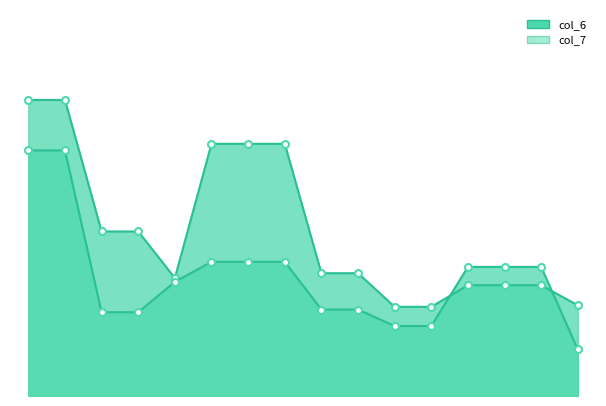

How many intersections are there between col_7_markers and col_6_line?

2